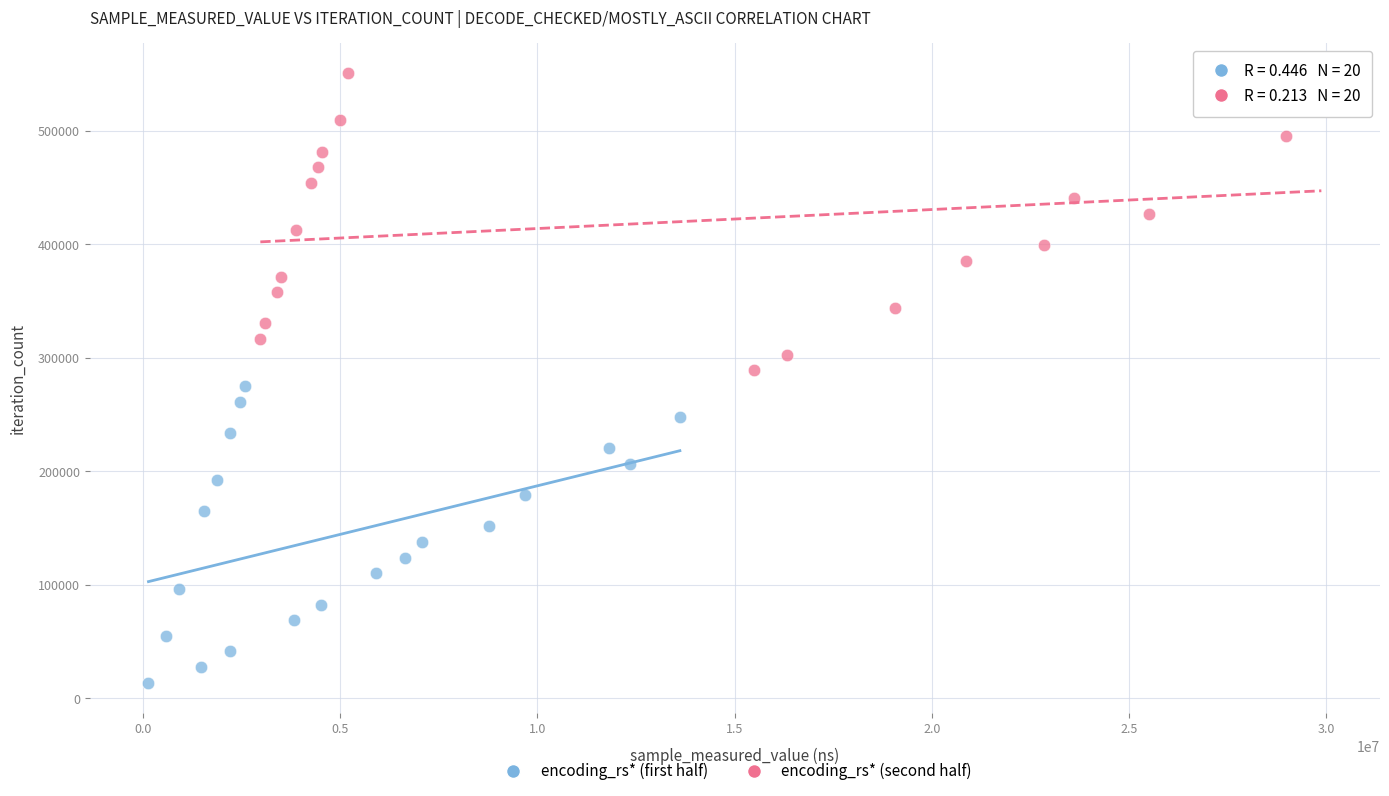

Which series reaches the maximum Y coordinate?

encoding_rs* (second half)